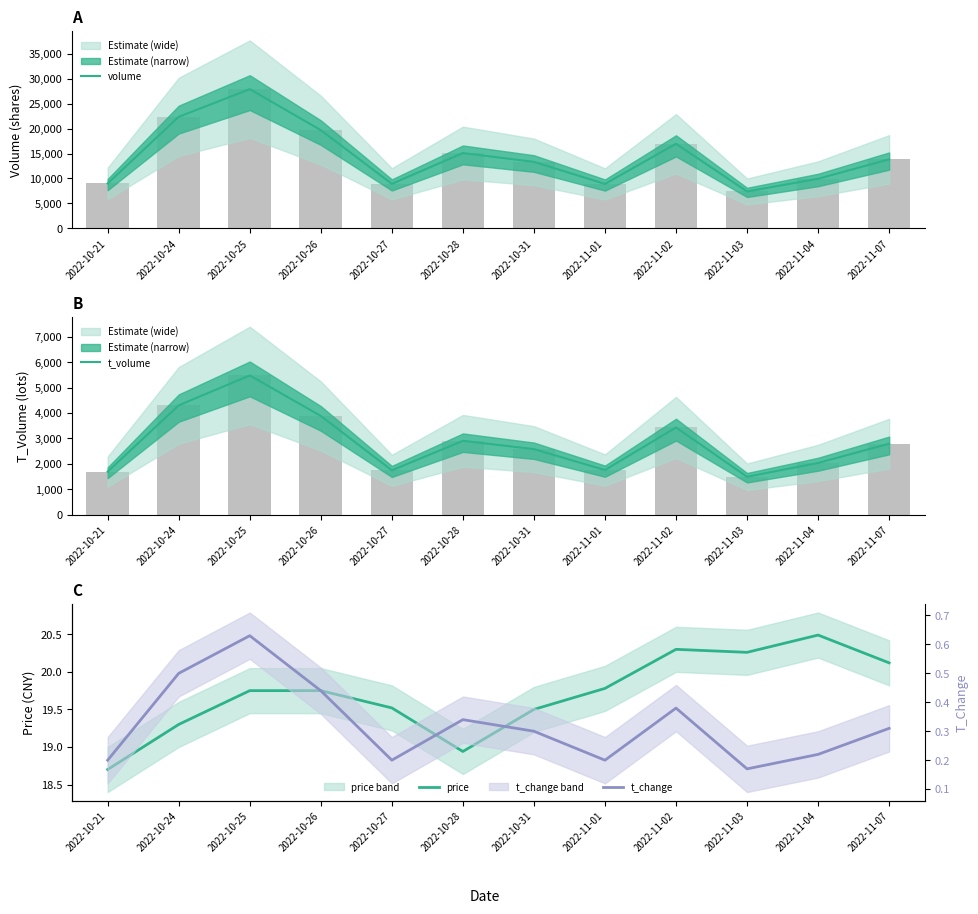

True or false: t_volume has a value of 5862.4 at 2022-10-26.

False